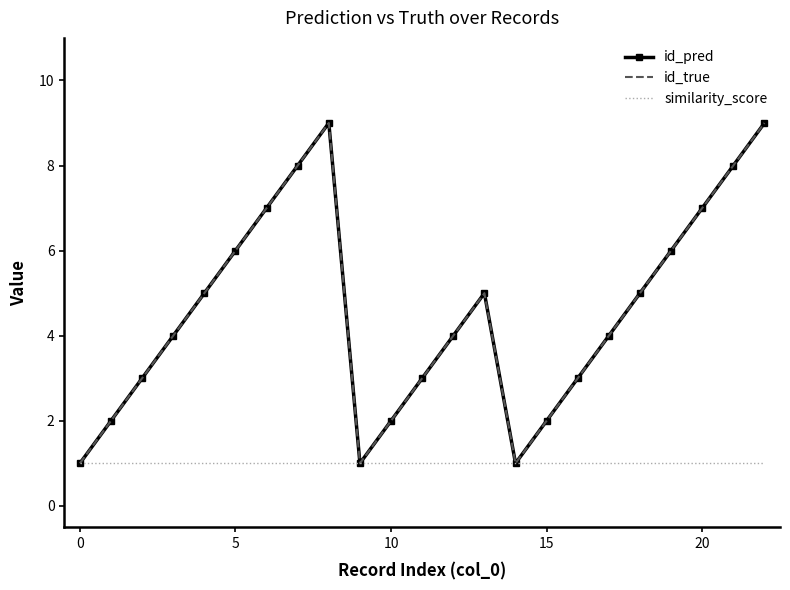

Is this an area chart (filled region under the line)?

No